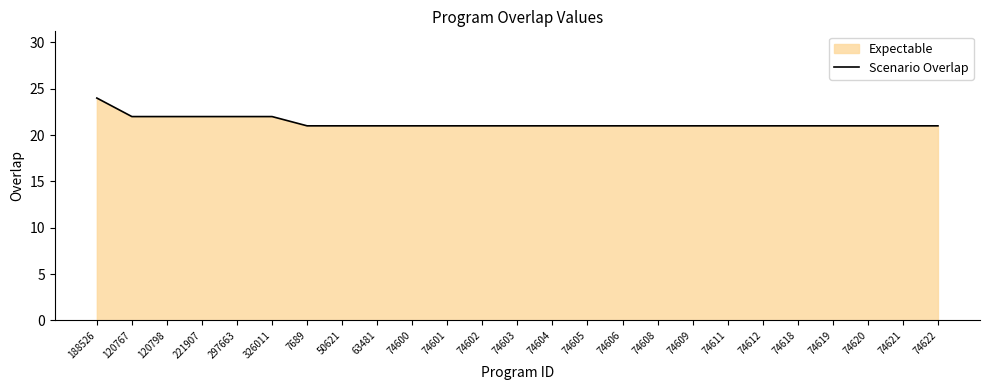

Where is the data nearest to the value 22?

120767